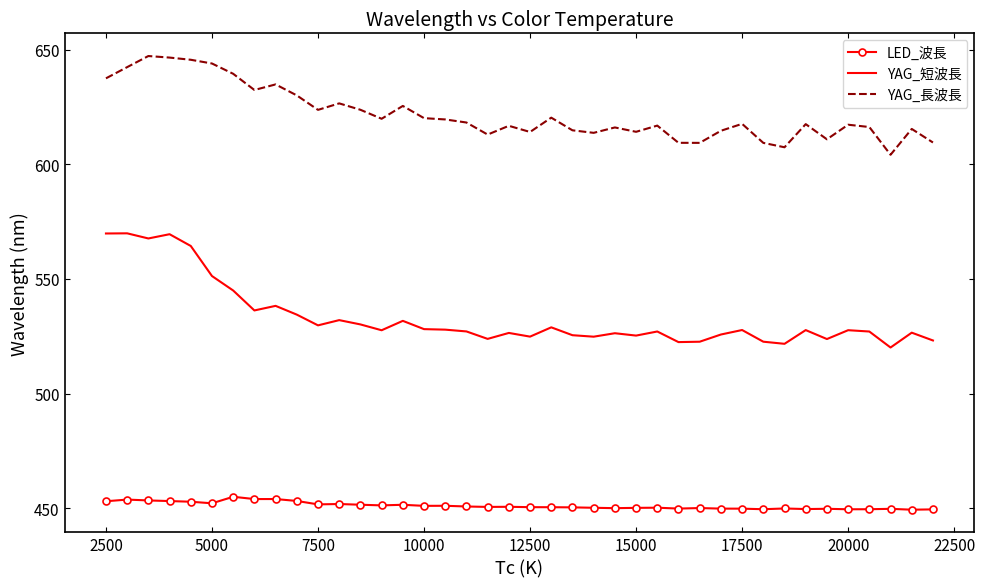

True or false: YAG_長波長 and YAG_短波長 cross at least once.

False